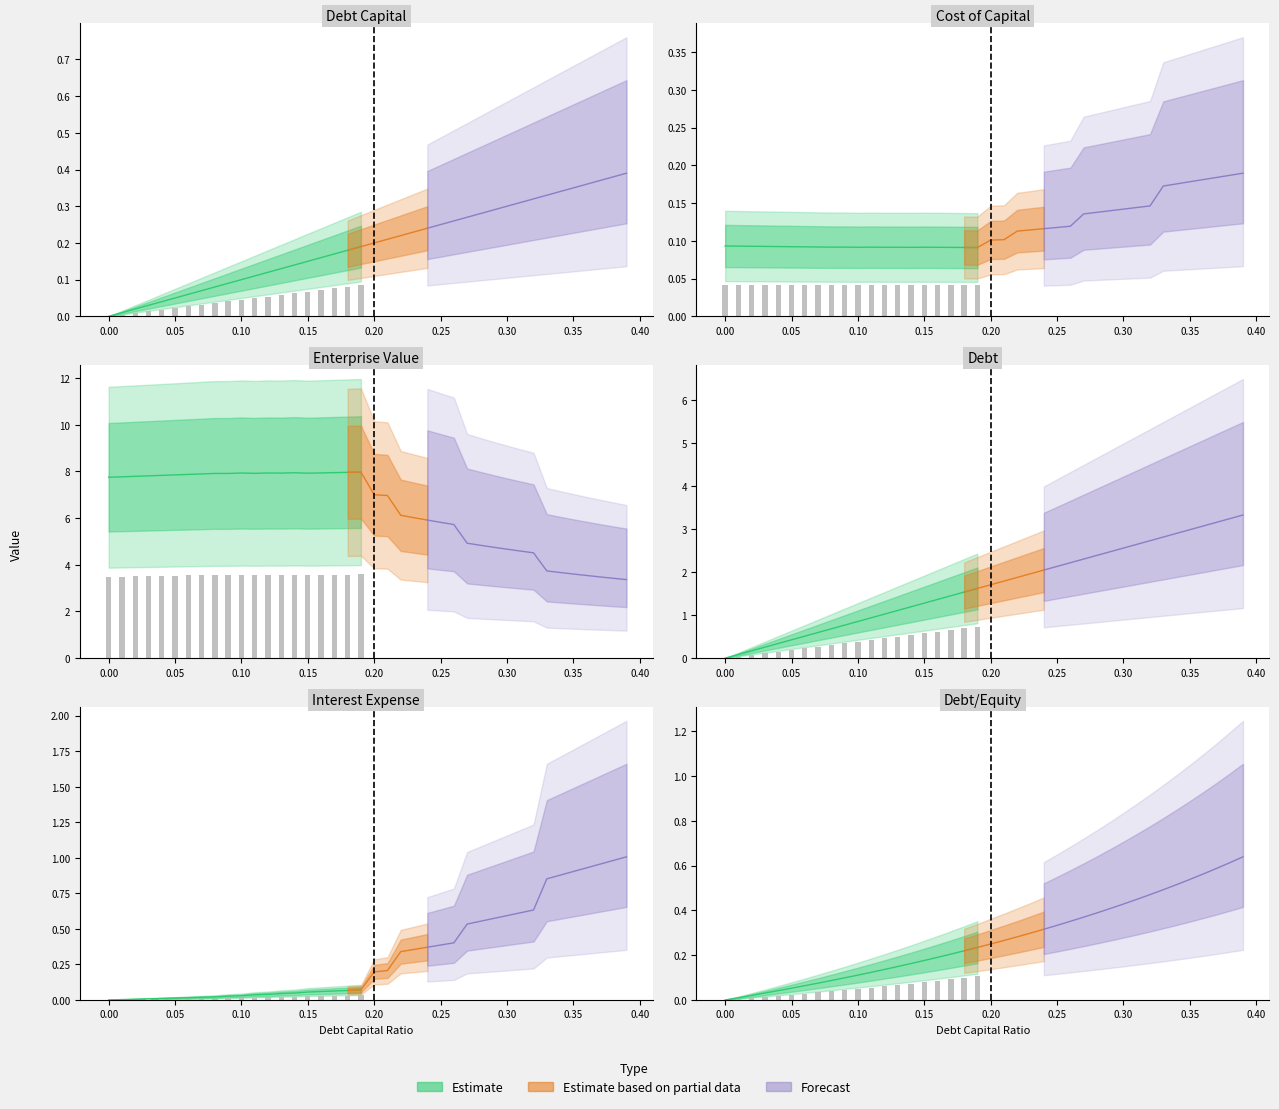

The debt_equity series shows 0.4 at 0.31. True or false?

True